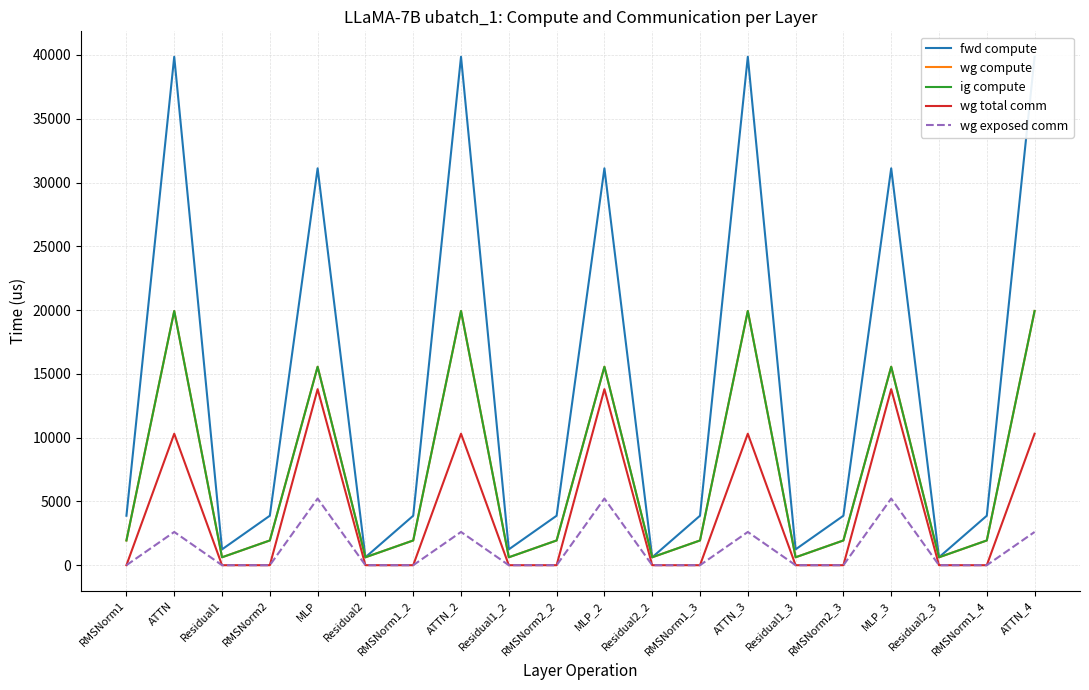

Which category has the lowest value across all series?

RMSNorm1